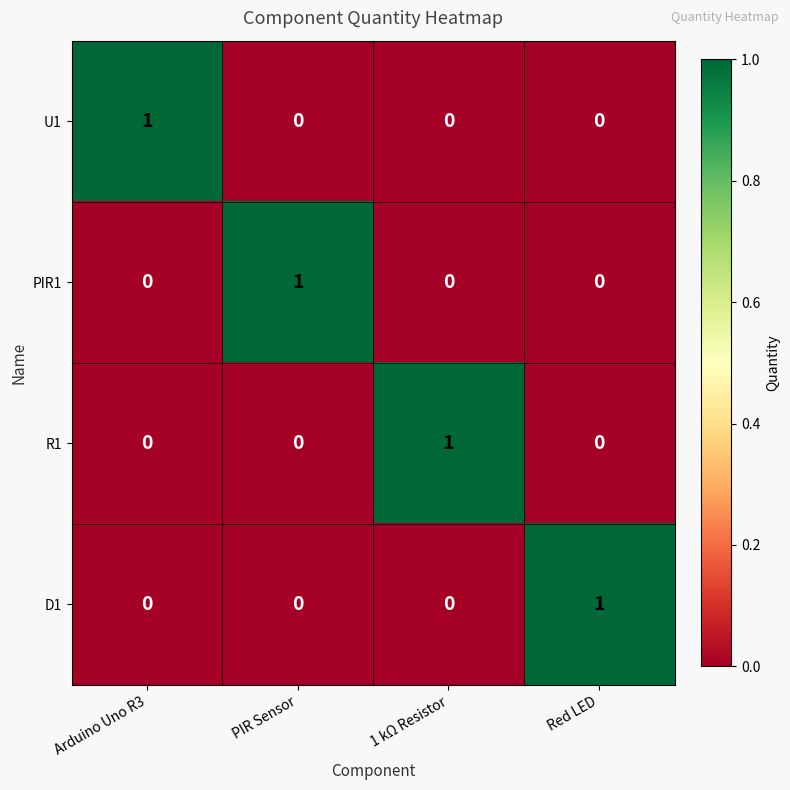

Count the R1 values in the range 0 to 1.

4